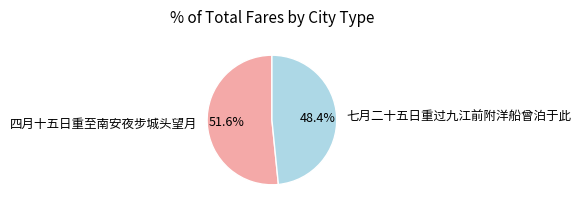

To the nearest percent, what percentage of the pie is 四月十五日重至南安夜步城头望月?

52%